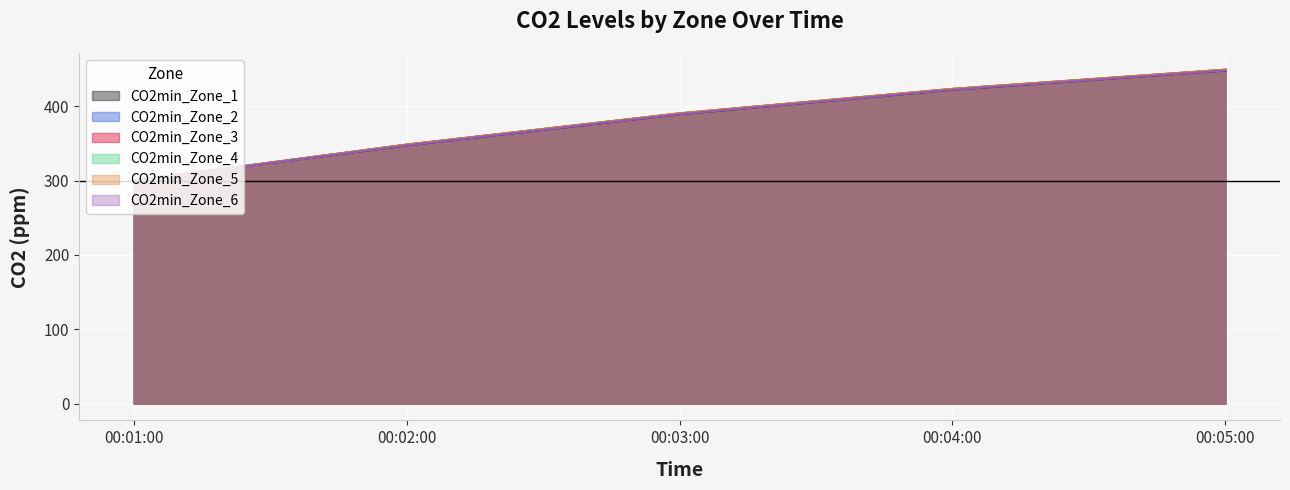

True or false: CO2min_Zone_1 and CO2min_Zone_2 intersect in this chart.

False